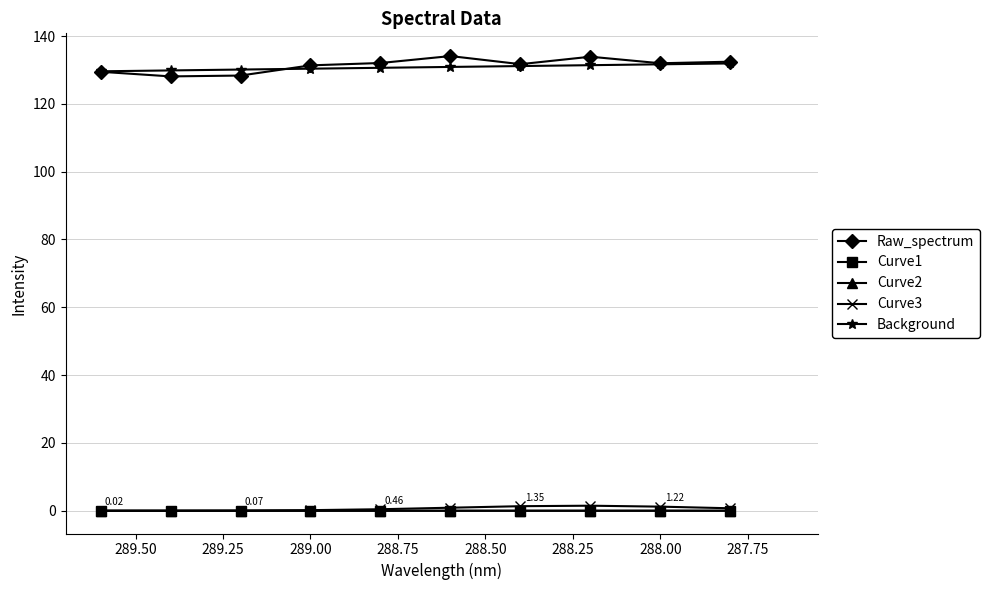

What is the sum of all Curve2 values?

0.1